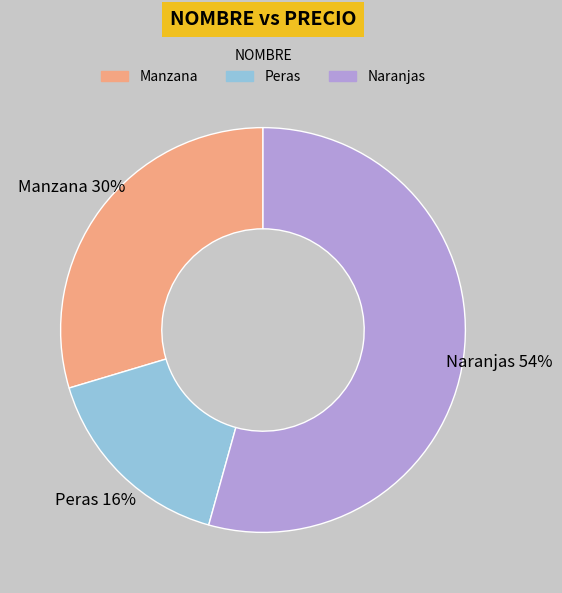

How many segments does this pie chart have?

3